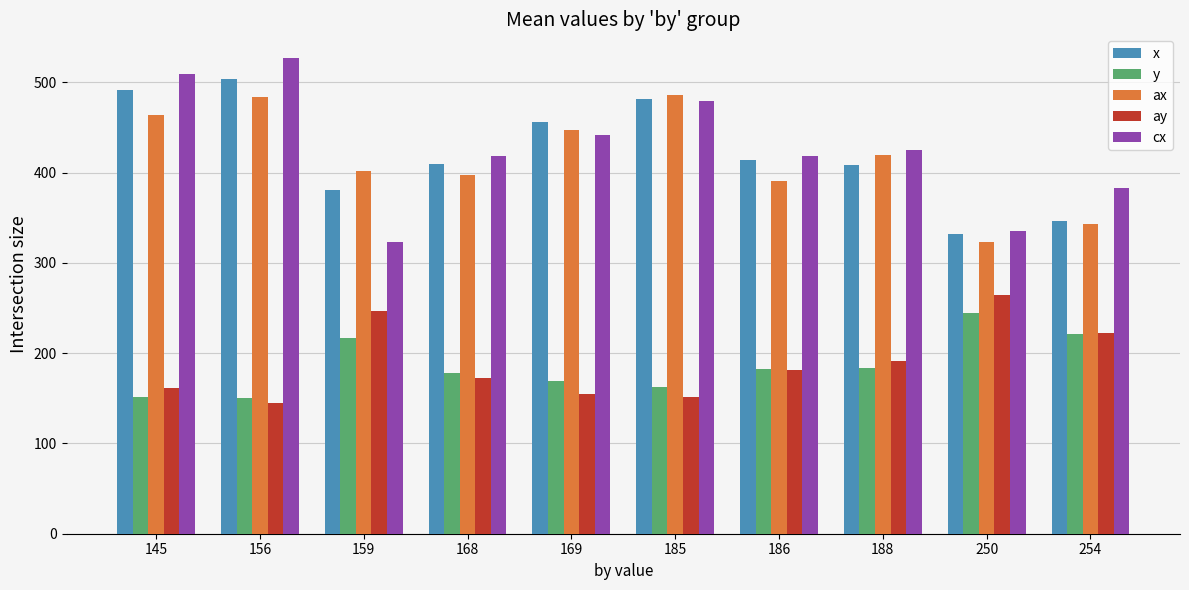

What is the total value across all series at 185?

1761.7